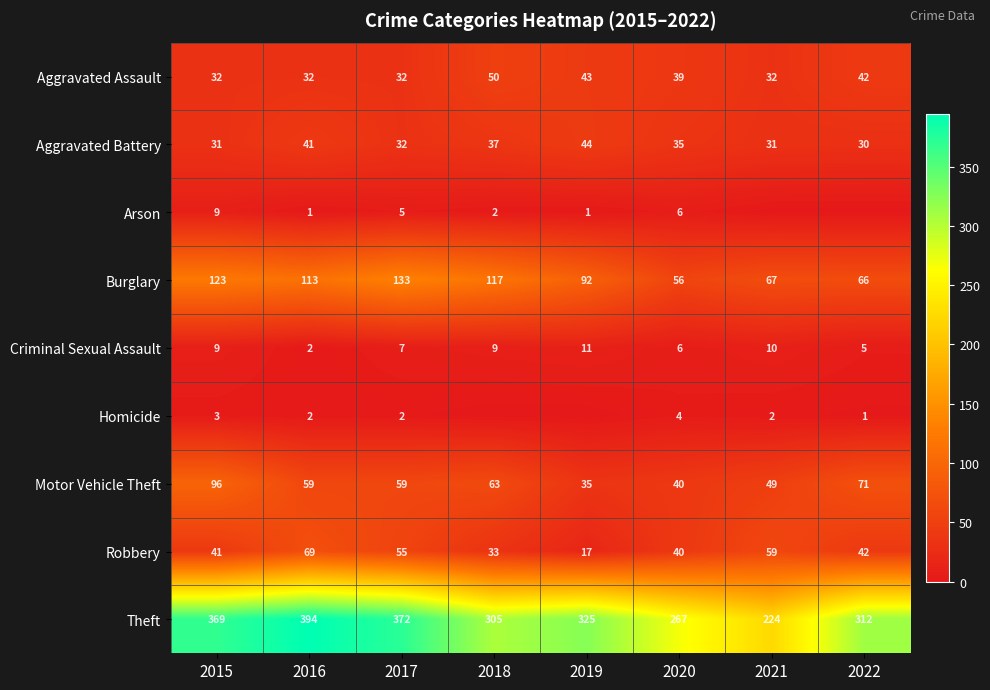

How many data points in Criminal Sexual Assault are less than 9?

4